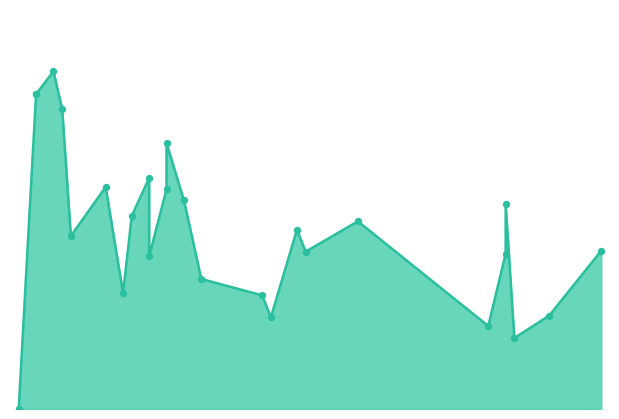

What is the change in value from Ivan Nova to Thyago Vieira?

+4.3